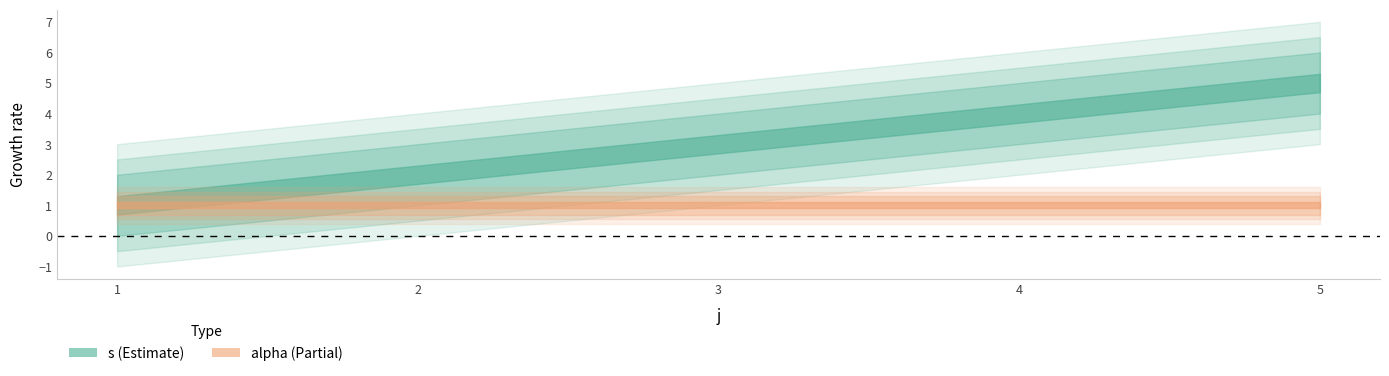

What is the greatest value displayed?

5